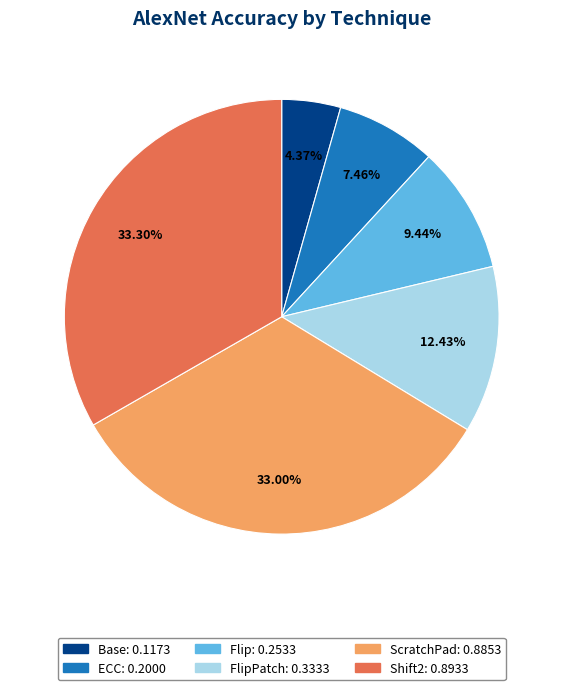

To the nearest percent, what is the difference between the largest and smallest slice percentages?

29%